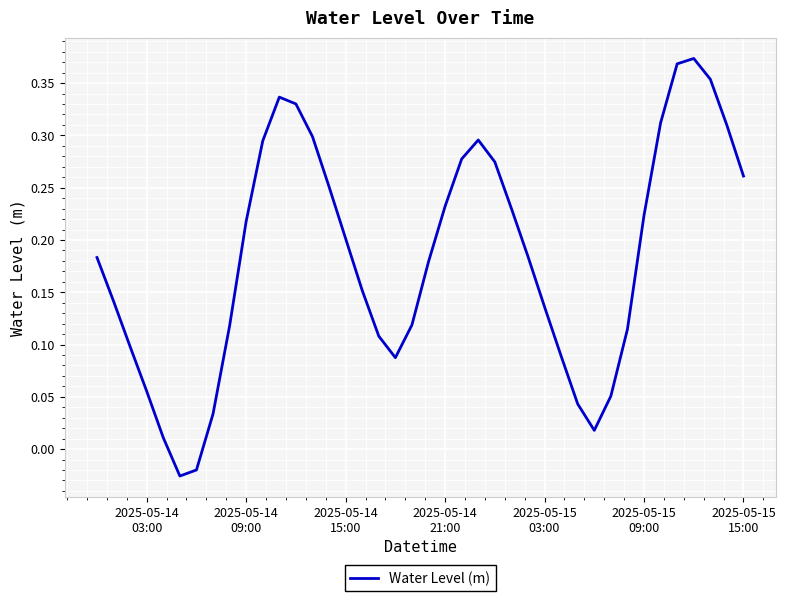

How many points are lower than both their immediate neighbors (excluding endpoints)?

3